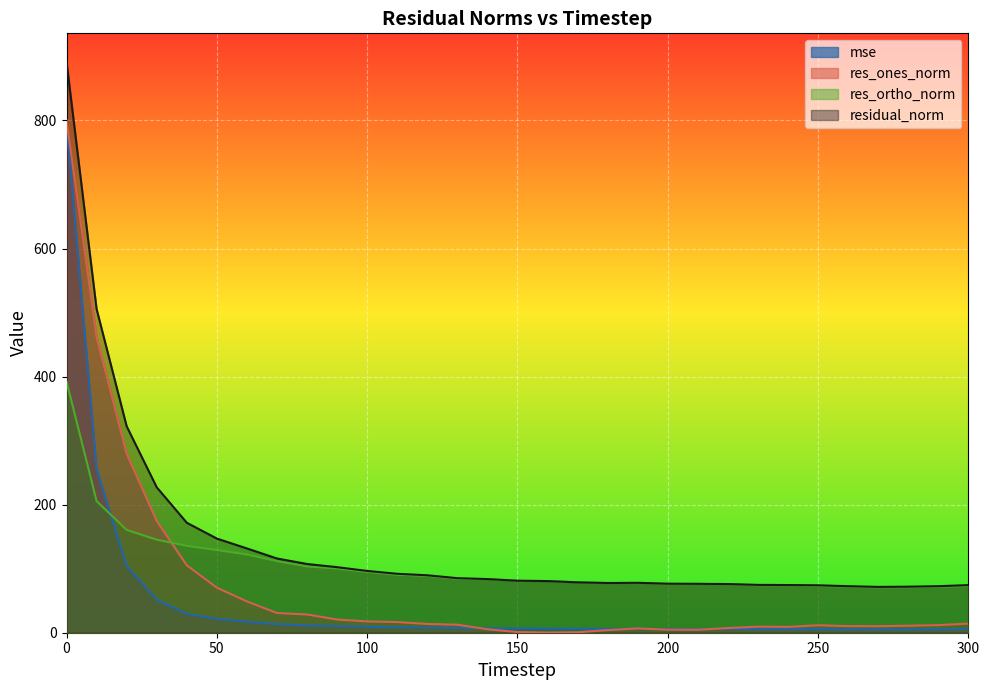

What is the average value of the mse series?

46.5